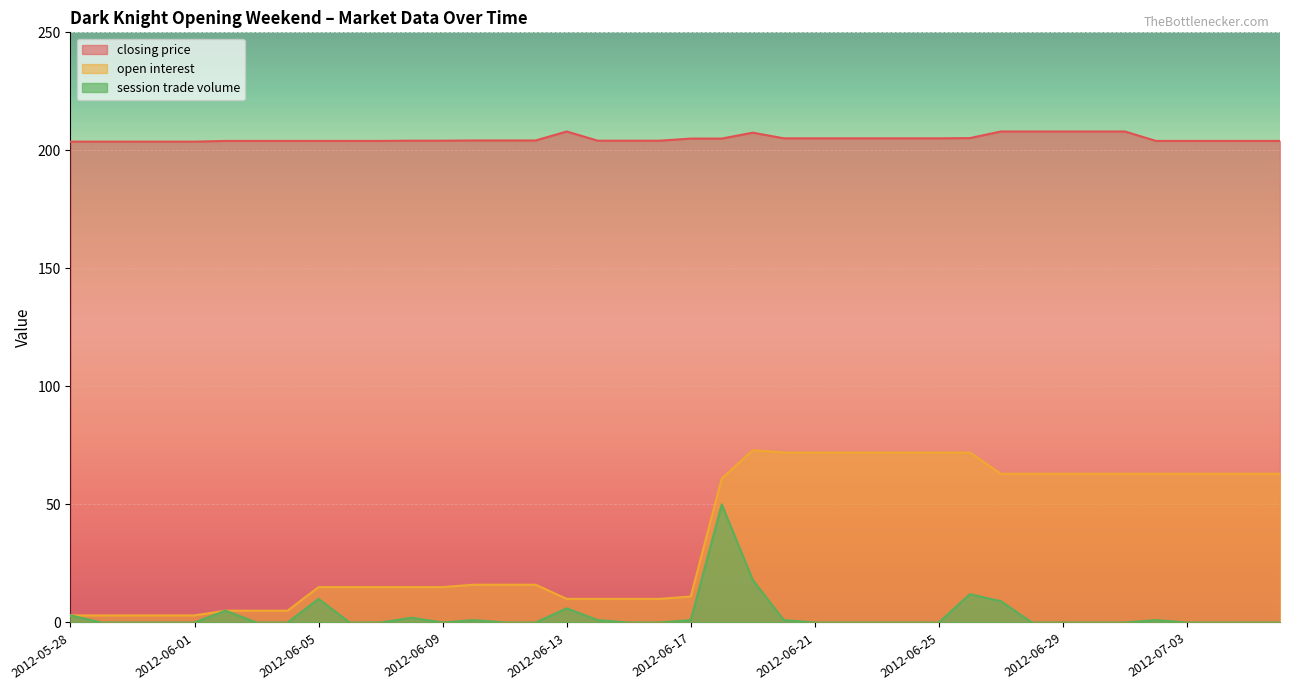

Which category has the highest value in the closing price series?

2012-06-13